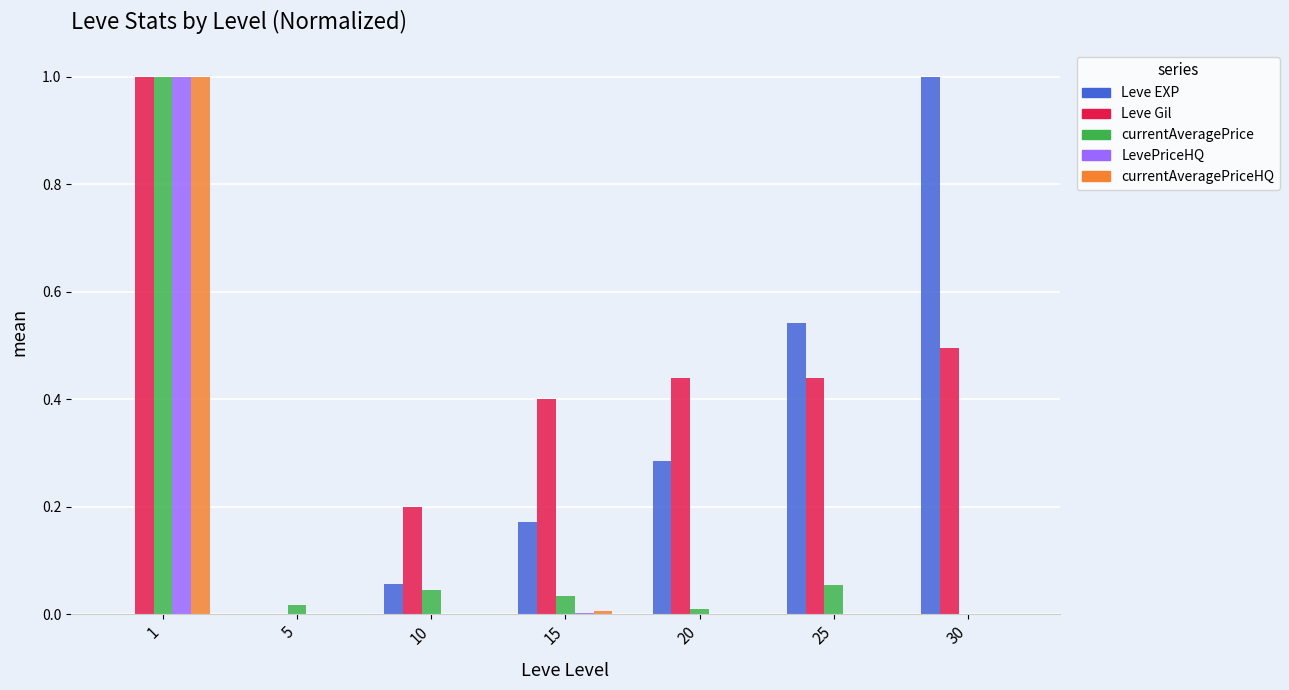

How many groups of bars are there?

7